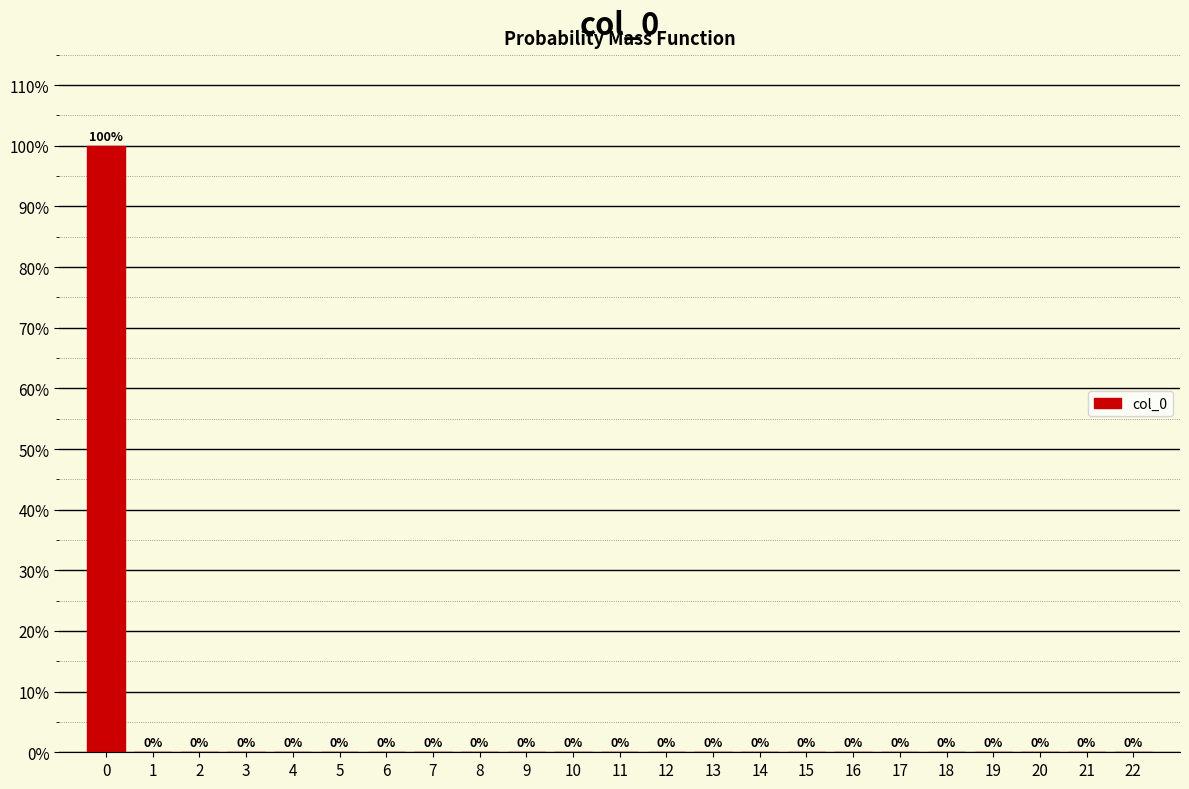

Reading left to right, transcribe all the data shown in this chart.

0=100	1=0	2=0	3=0	4=0	5=0	6=0	7=0	8=0	9=0	10=0	11=0	12=0	13=0	14=0	15=0	16=0	17=0	18=0	19=0	20=0	21=0	22=0